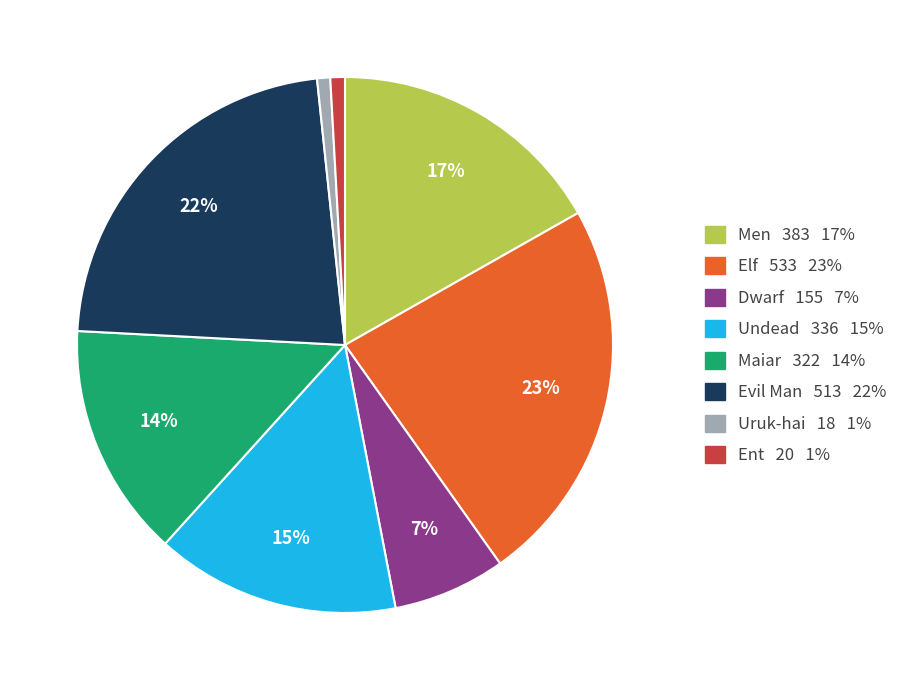

Is there any slice that represents more than half of the pie?

No